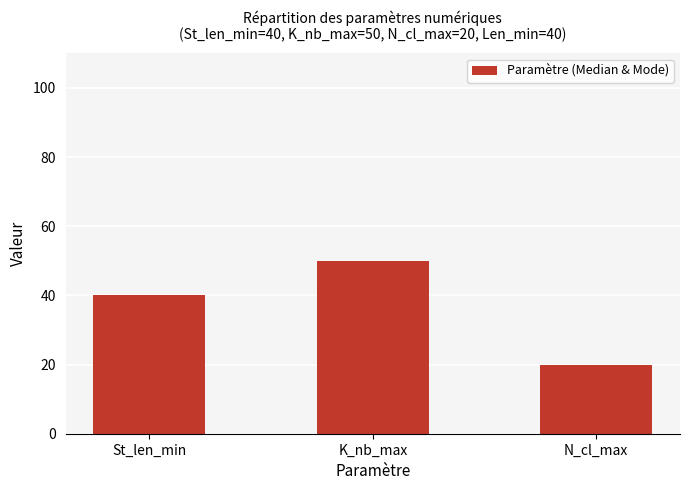

Which has a higher value, N_cl_max or K_nb_max?

K_nb_max